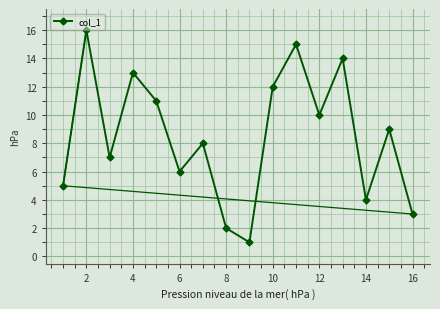

How many interior local peaks (higher than both neighbors) does the data have?

6